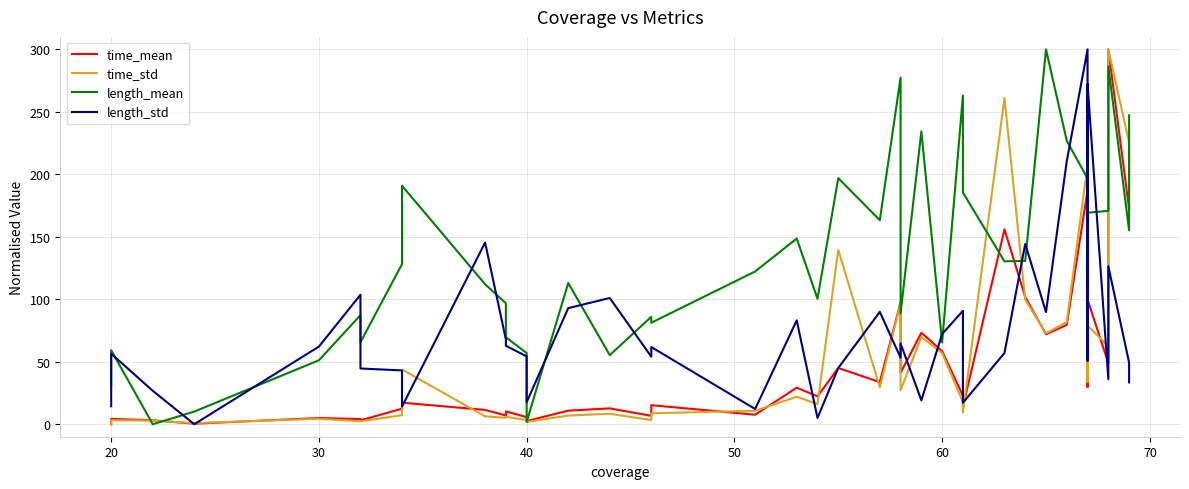

True or false: length_std and time_std intersect in this chart.

True